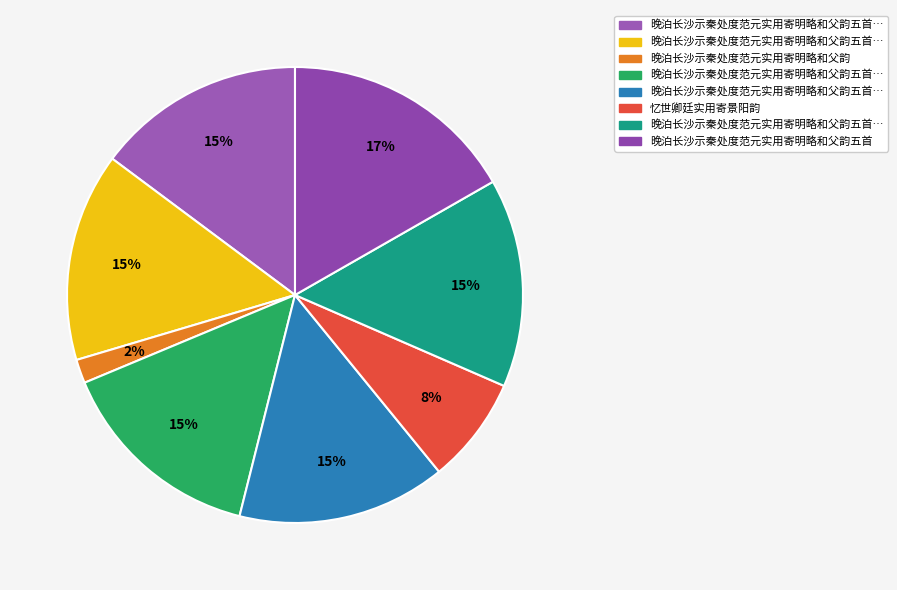

Count the number of slices in the pie.

8